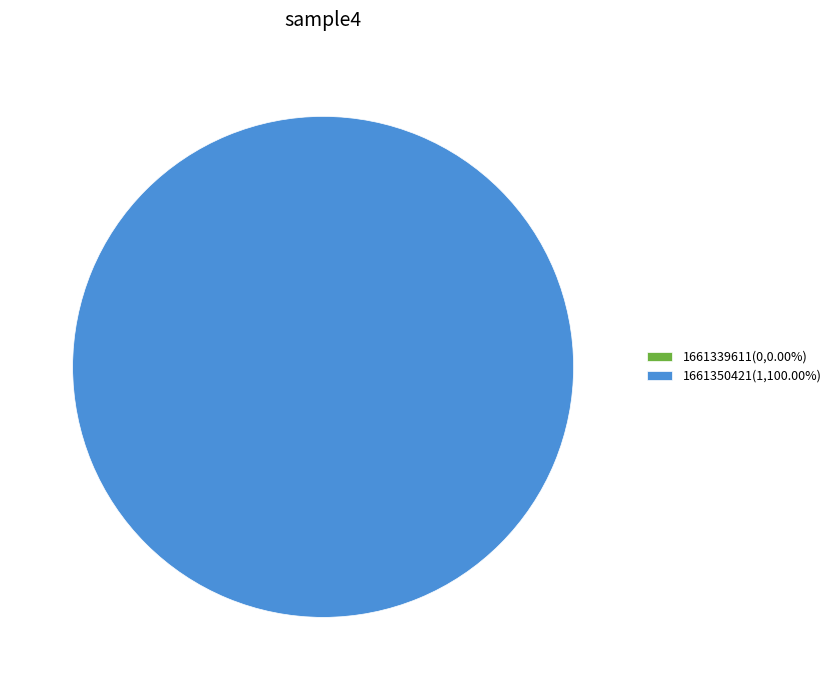

To the nearest percent, what portion does 1661350421 represent?

100%